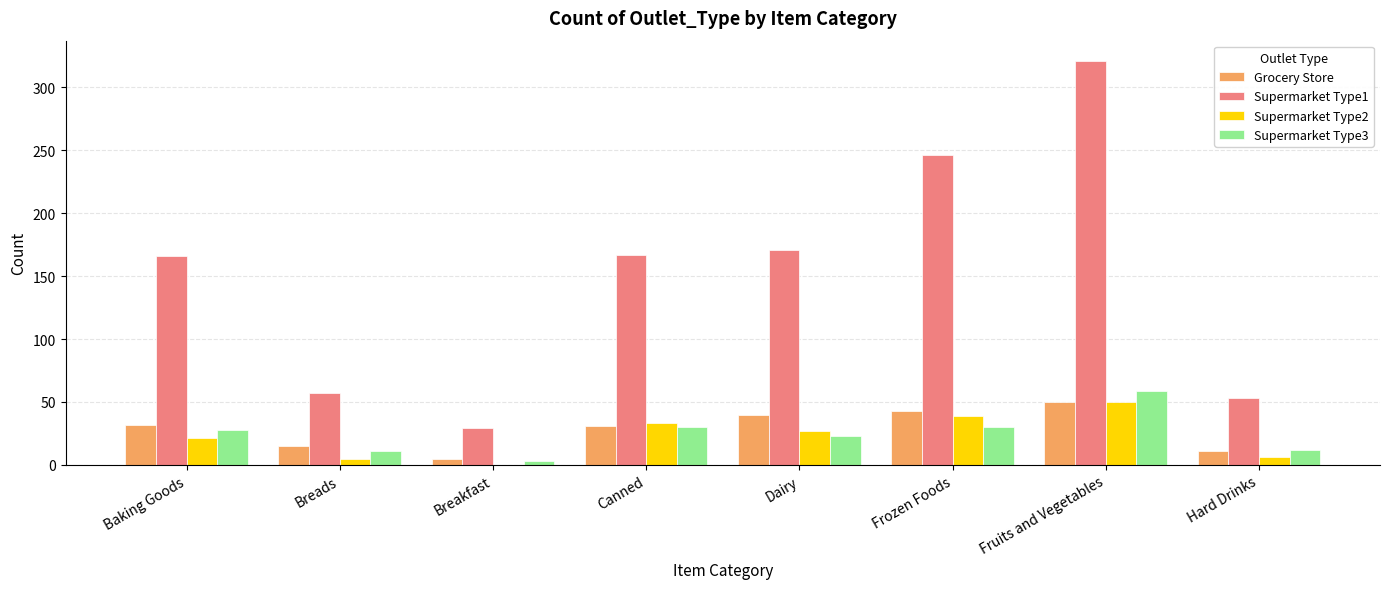

At which label does Supermarket Type2 reach its peak?

Fruits and Vegetables